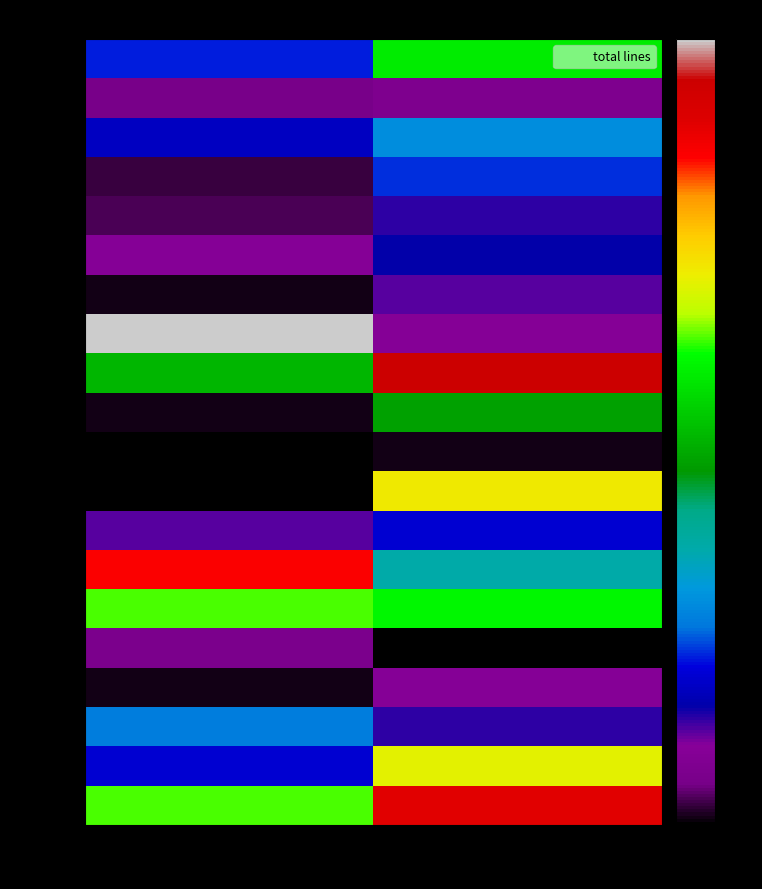

Reading left to right, transcribe all the data shown in this chart.

file_01: CSS=27	JavaScript=73
file_02: CSS=7	JavaScript=9
file_03: CSS=22	JavaScript=36
file_04: CSS=3	JavaScript=28
file_05: CSS=4	JavaScript=17
file_06: CSS=12	JavaScript=19
file_07: CSS=1	JavaScript=15
file_08: CSS=128	JavaScript=12
file_09: CSS=63	JavaScript=121
file_10: CSS=1	JavaScript=59
file_11: CSS=0	JavaScript=1
file_12: CSS=0	JavaScript=90
file_13: CSS=15	JavaScript=24
file_14: CSS=109	JavaScript=45
file_15: CSS=79	JavaScript=75
file_16: CSS=8	JavaScript=0
file_17: CSS=1	JavaScript=12
file_18: CSS=33	JavaScript=17
file_19: CSS=24	JavaScript=88
file_20: CSS=79	JavaScript=114